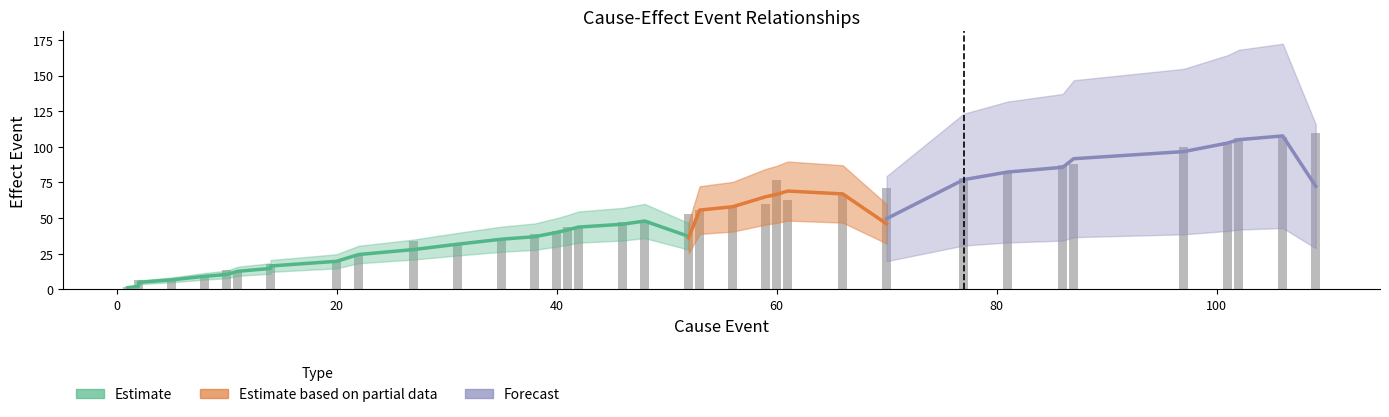

What is the smallest value displayed?

2